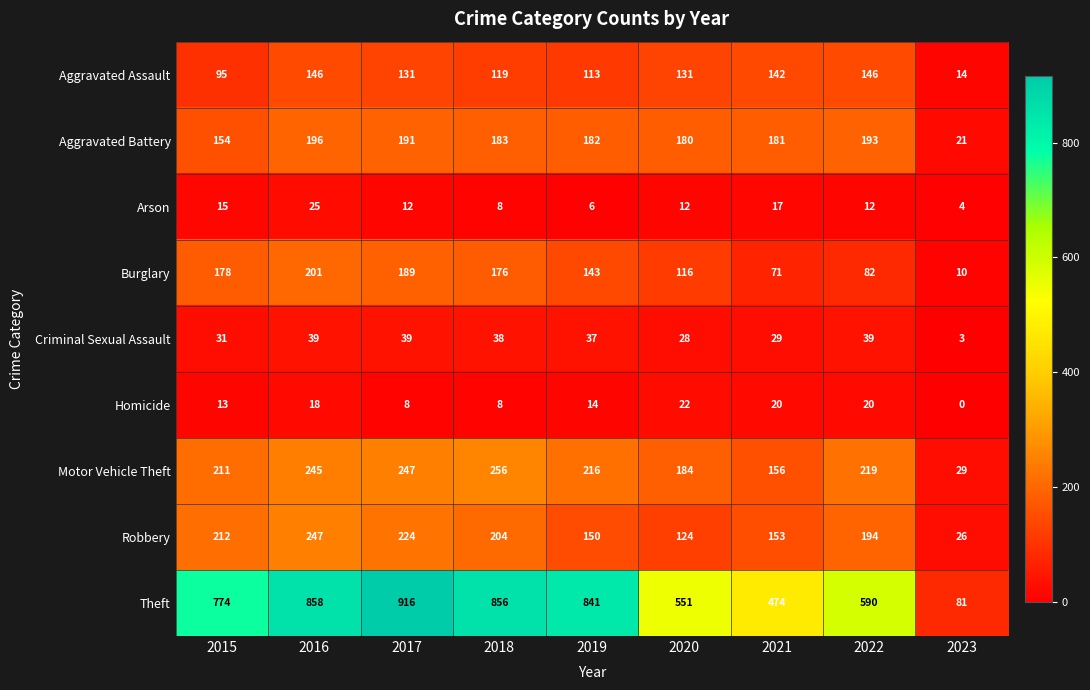

At 2015, list the series in order from largest to smallest.

Theft, Robbery, Motor Vehicle Theft, Burglary, Aggravated Battery, Aggravated Assault, Criminal Sexual Assault, Arson, Homicide